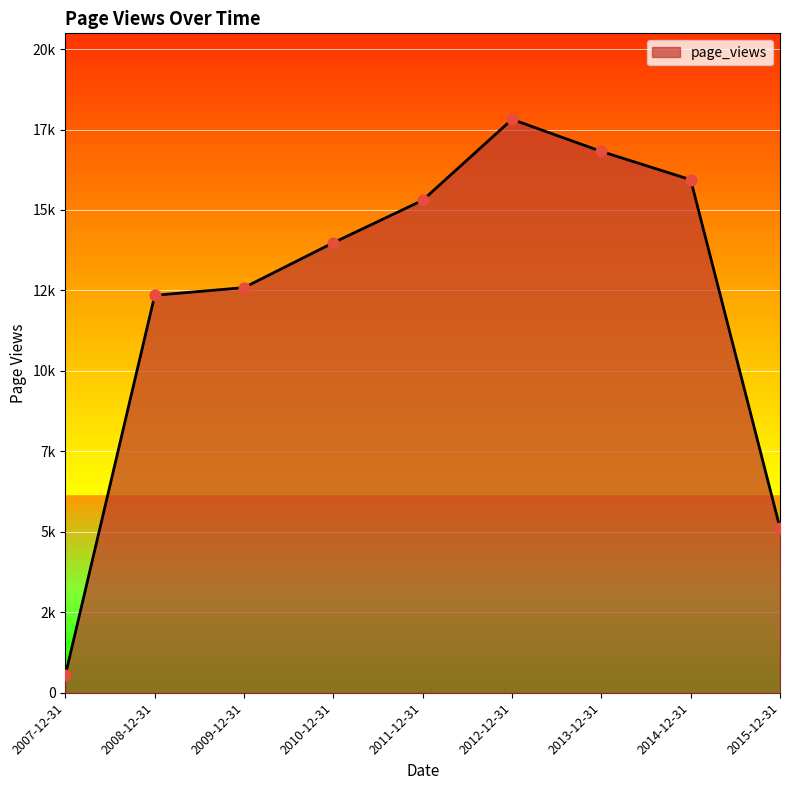

Which has a higher value, 2010-12-31 or 2011-12-31?

2011-12-31